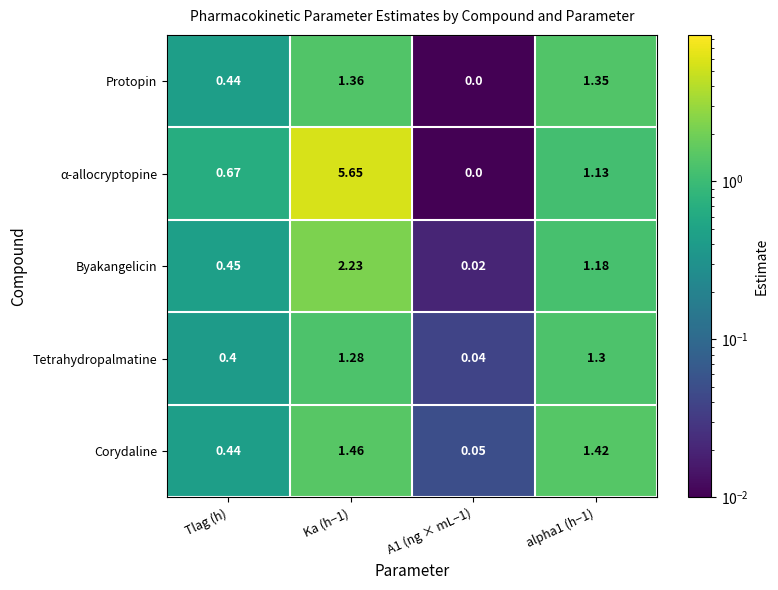

Which series has the largest total across all categories?

α-allocryptopine